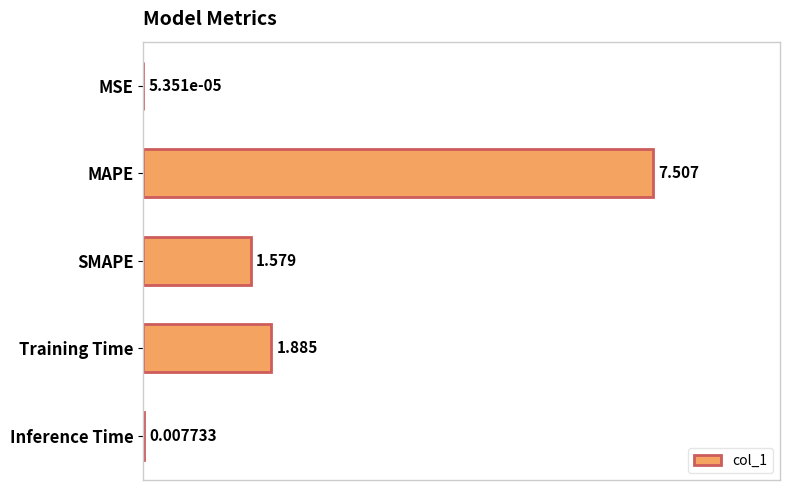

Which has a higher value, Training Time or MAPE?

MAPE